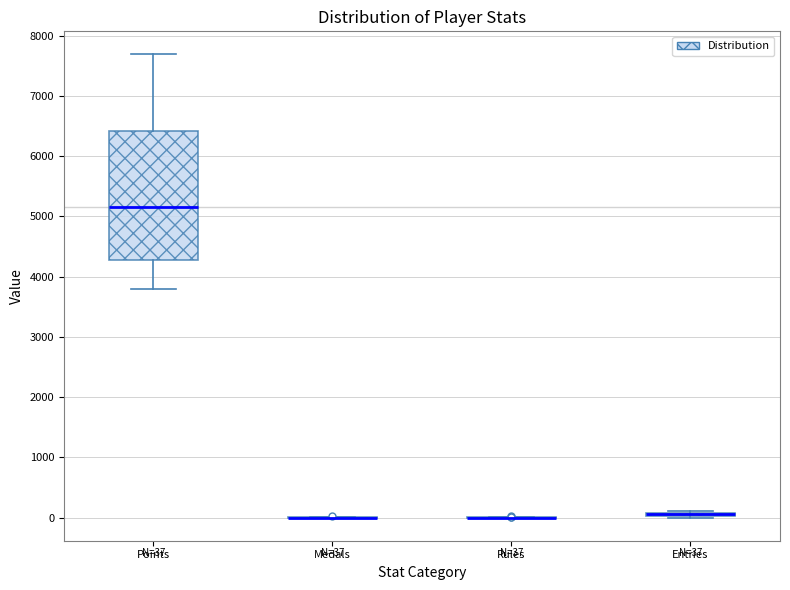

Which box is the tallest, from its lower edge to its upper edge?

Points